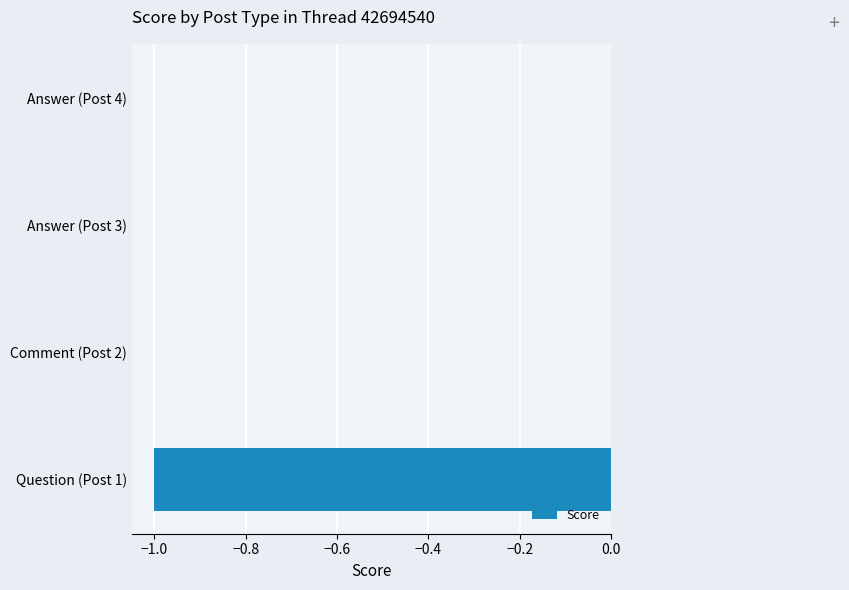

The chart shows a value of 1 at Comment (Post 2). True or false?

False